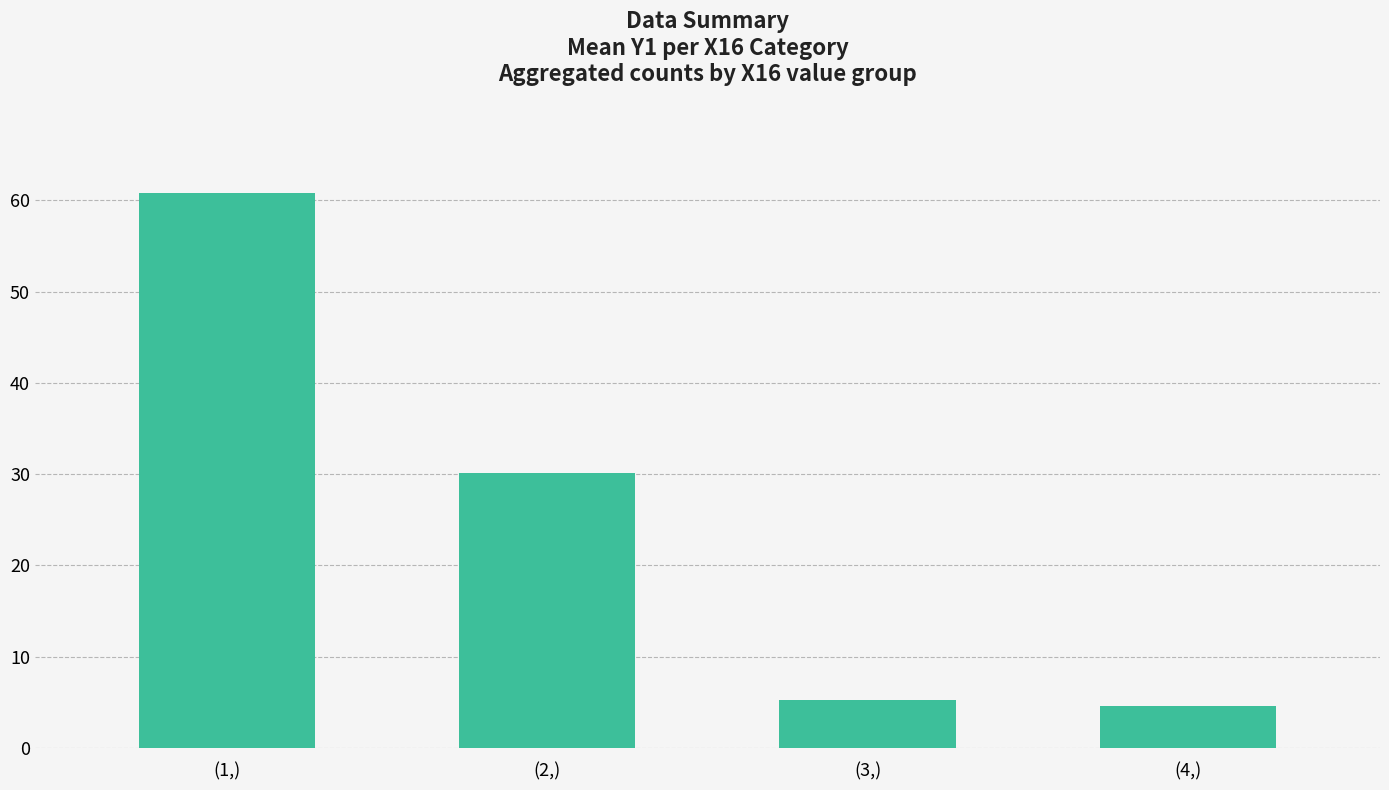

What is the sum of the values at (4,) and (2,)?

34.7